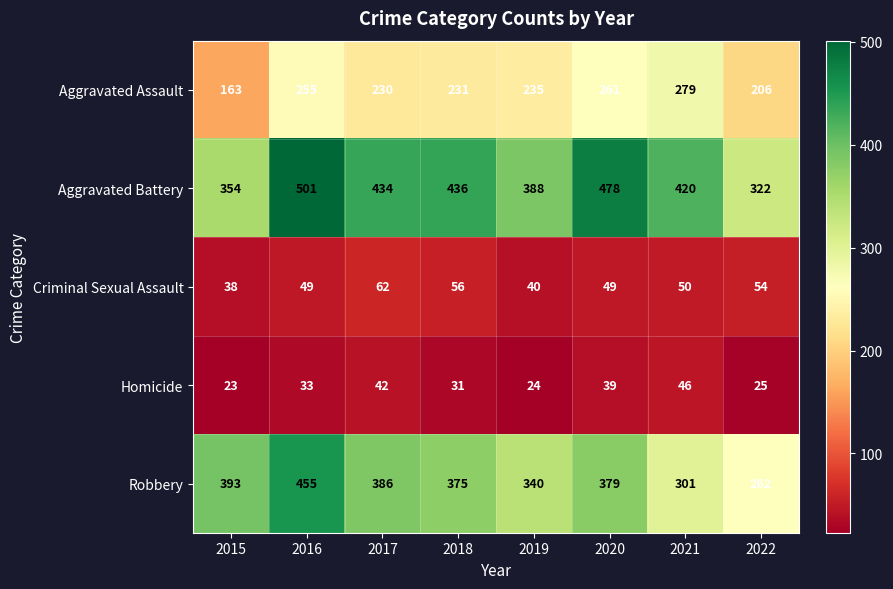

Which series has the largest total across all categories?

Aggravated Battery